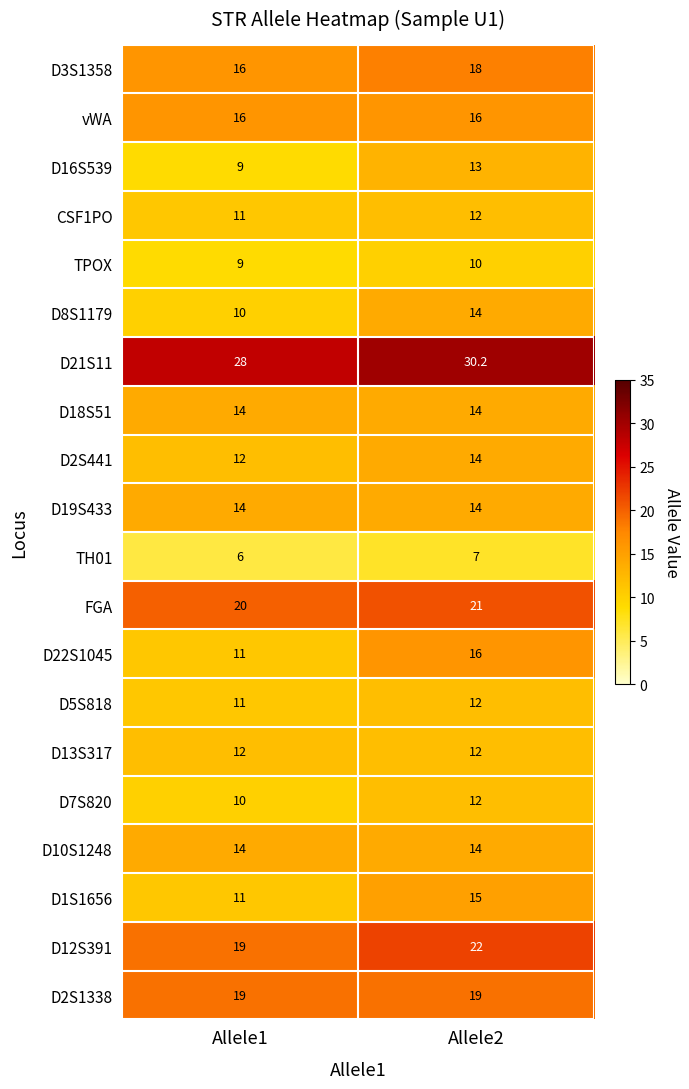

Which label corresponds to the smallest value in the chart?

Allele1